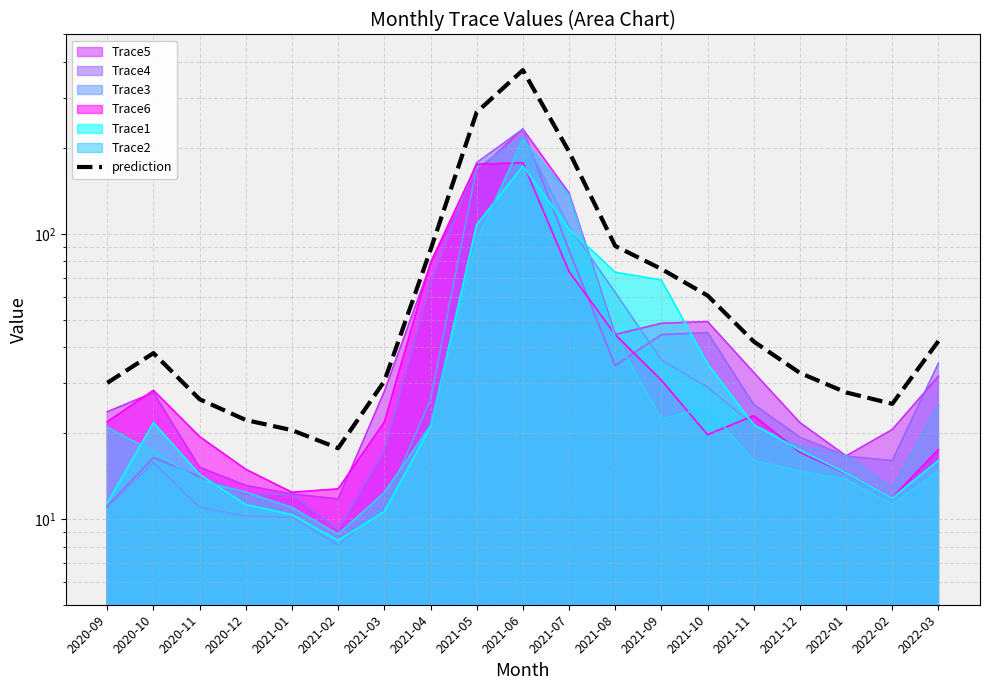

What is the value of the 10th point from the left?

374.9